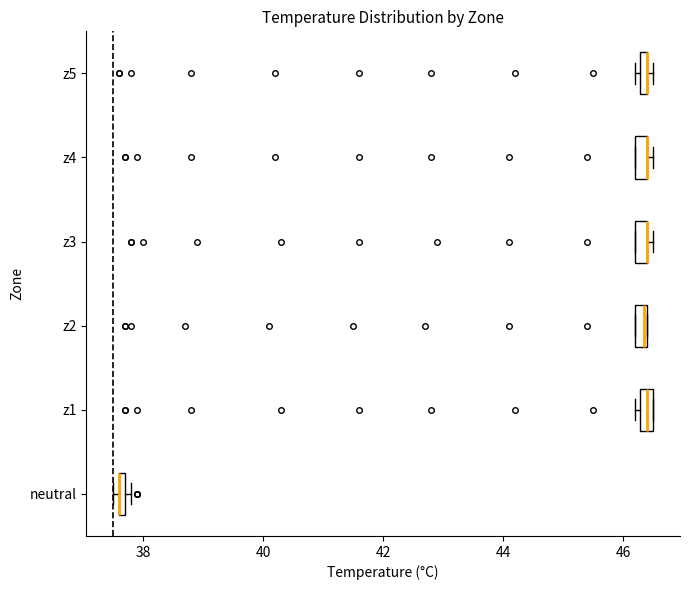

Where is the right edge of the box for neutral on the x-axis? The values are not printed on the chart, so give them approximately, as read against the axis.

37.8